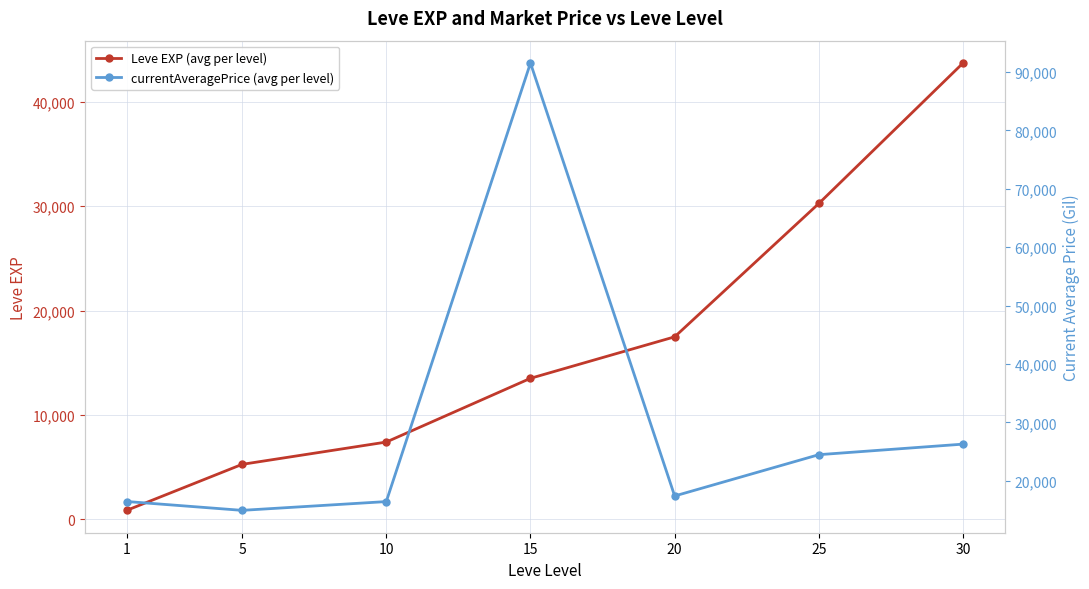

What is the difference between the maximum and minimum values in the currentAveragePrice (avg per level) series?

76571.5